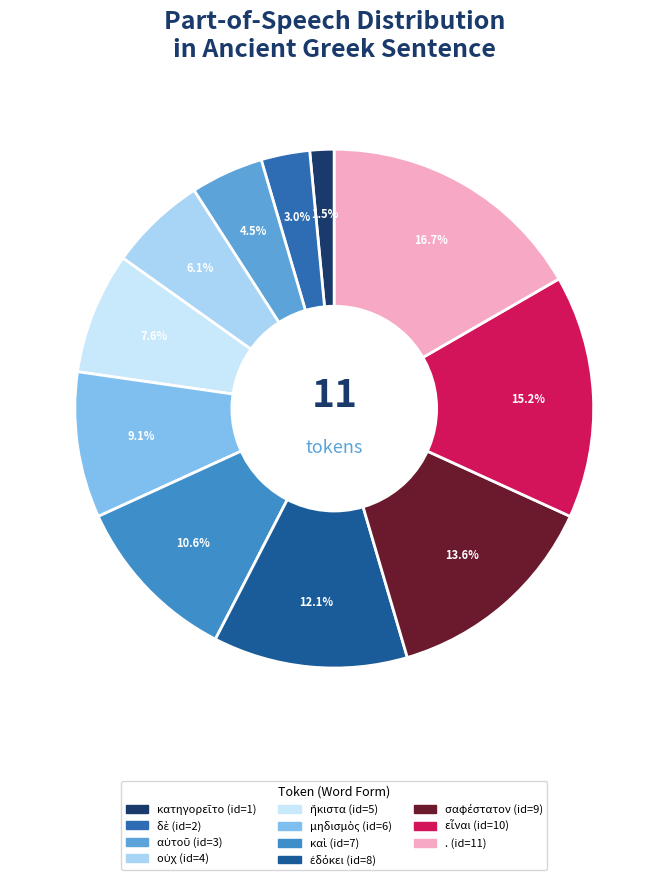

Is αὐτοῦ the majority of the pie?

No